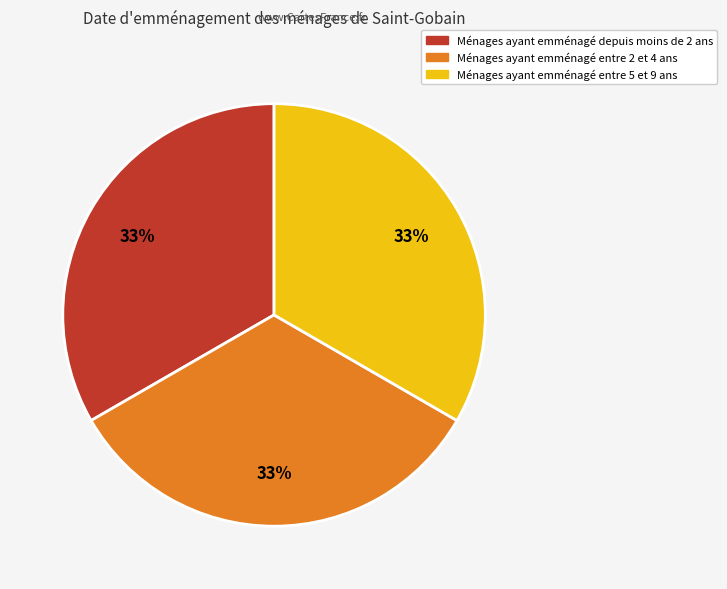

How many segments does this pie chart have?

3